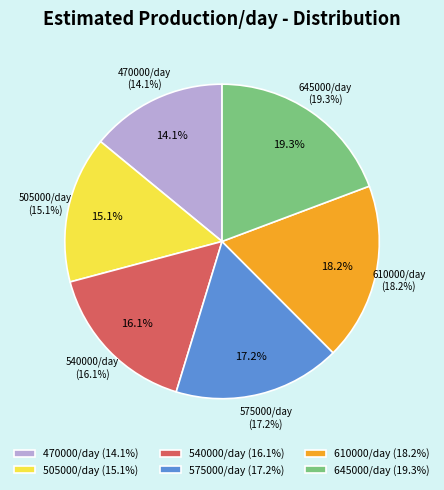

To the nearest percent, what is the average slice percentage?

17%